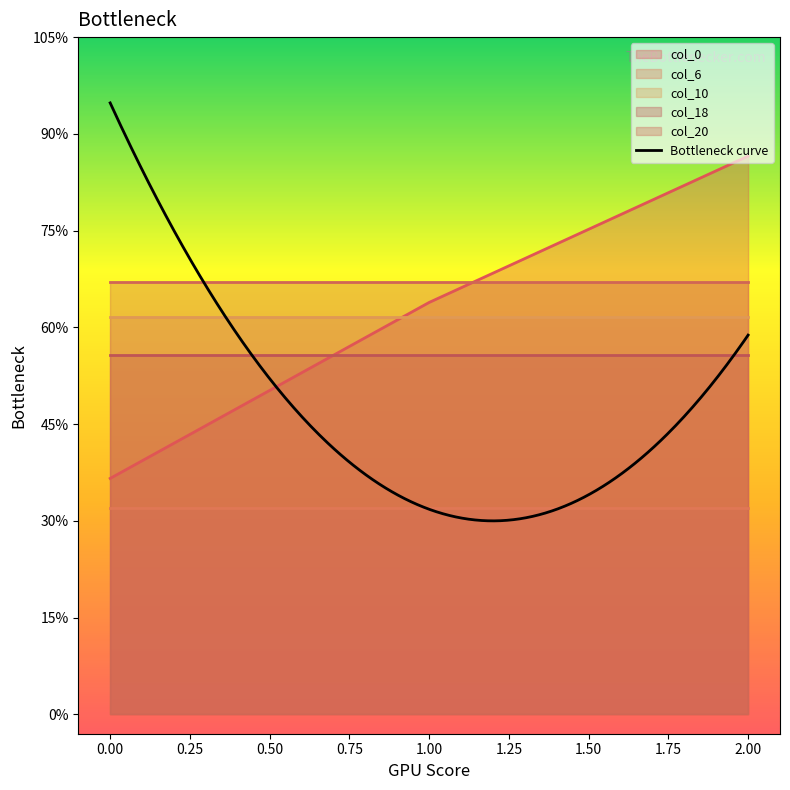

Which series has the widest spread of values?

col_0